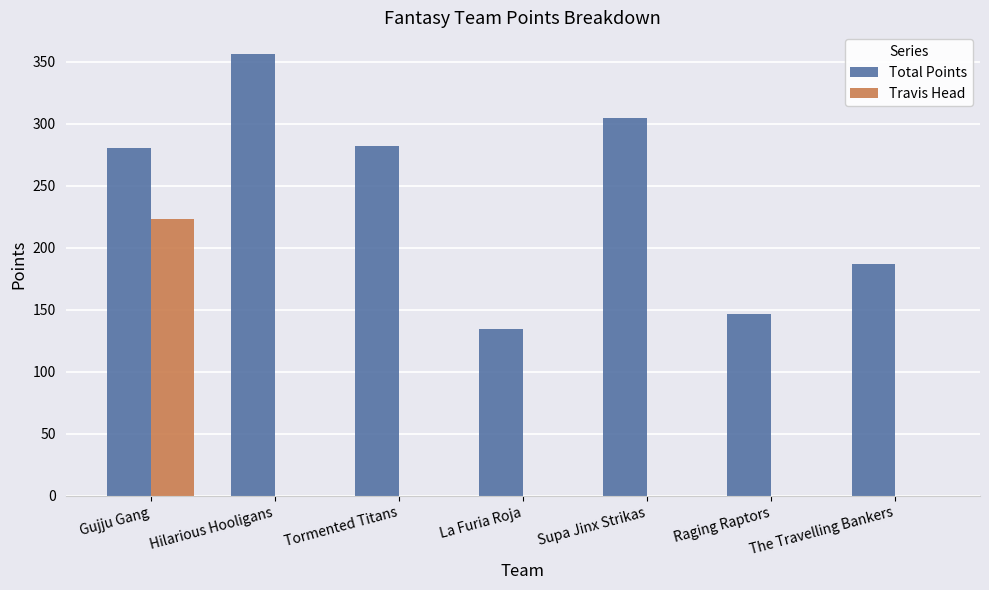

True or false: Total Points has a value of 33.4 at Raging Raptors.

False